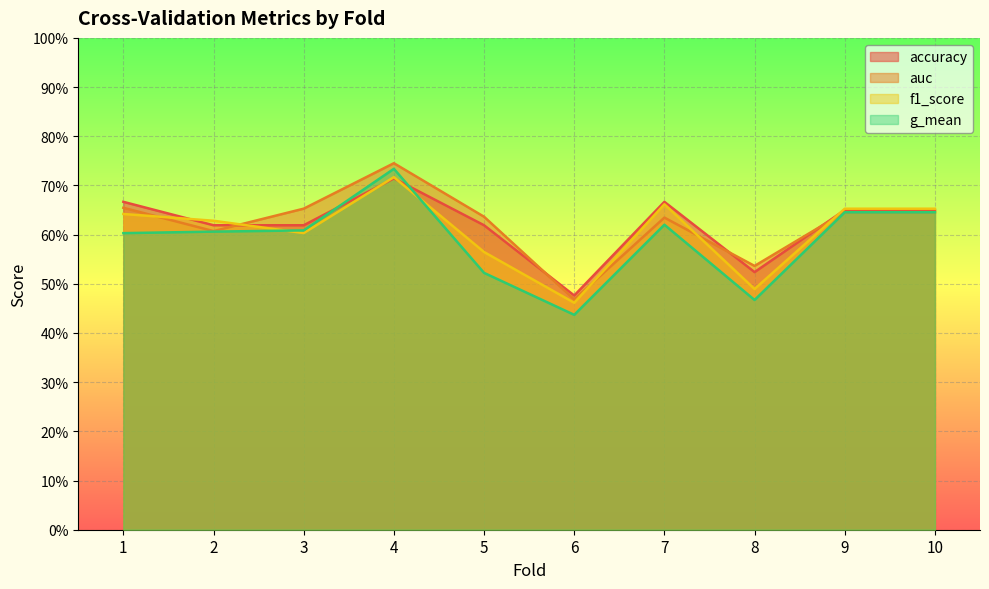

Does the chart display data point markers on the line(s)?

No